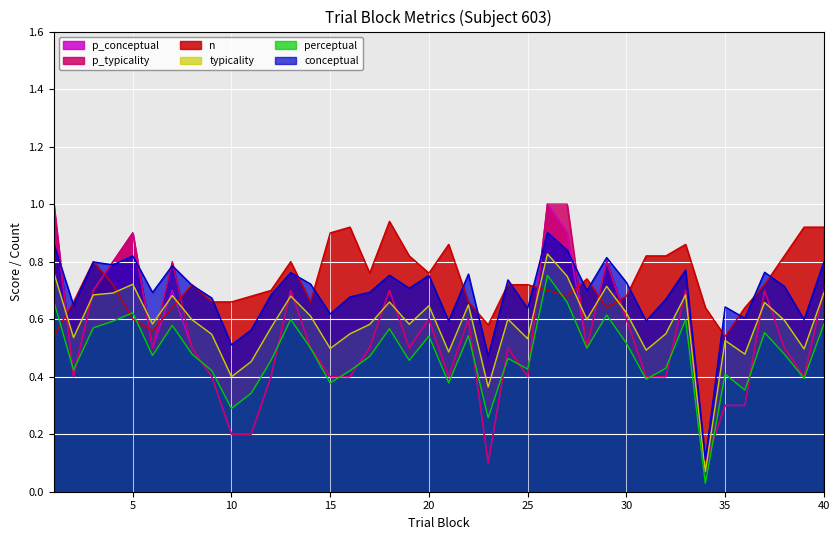

What is the value of the conceptual point at the 28th from the left?

0.7